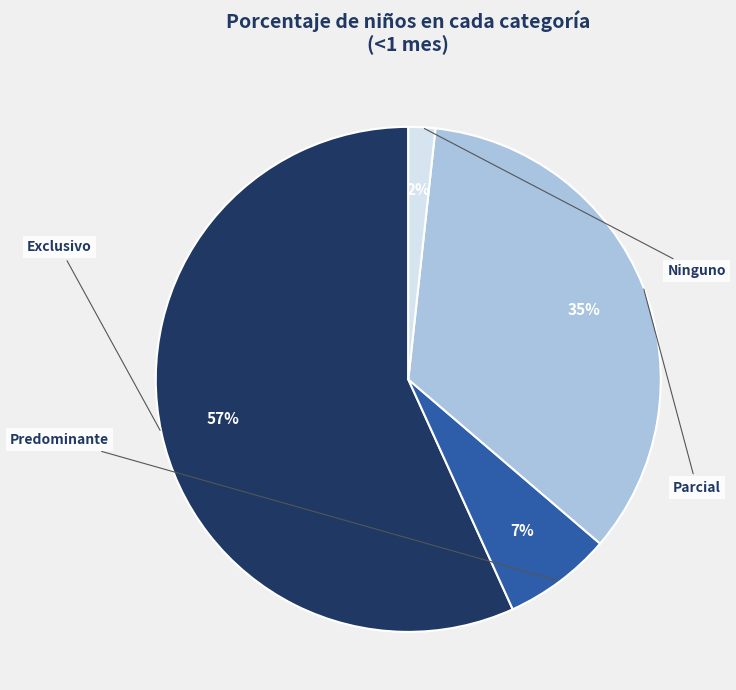

What percentage do Parcial and Exclusivo together represent?

91.3%